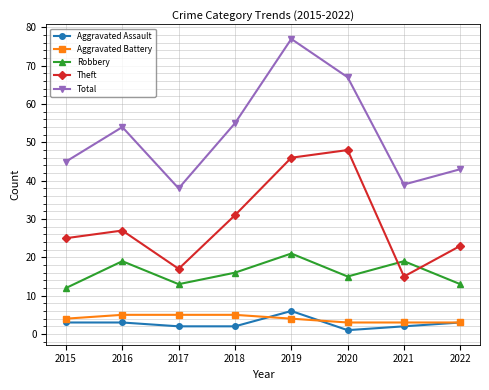

True or false: Robbery and Aggravated Battery cross at least once.

False